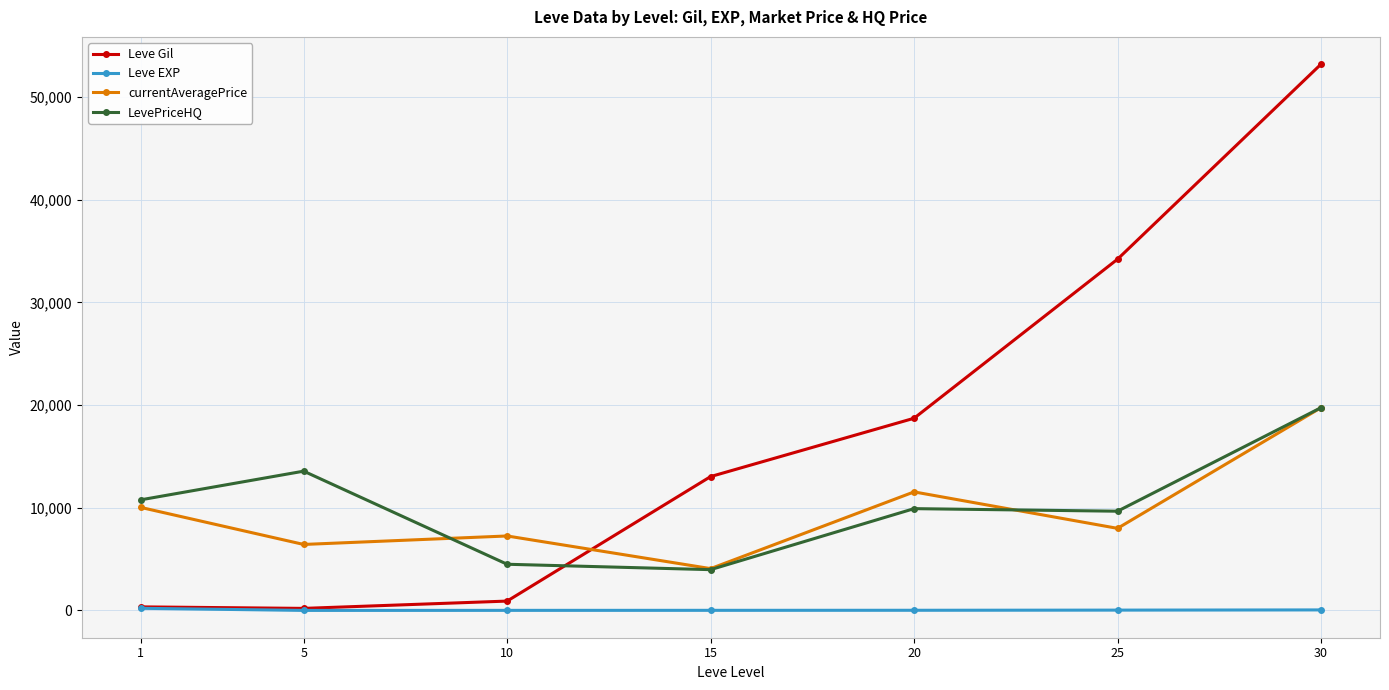

At how many categories does at least one series exceed 1857?

7